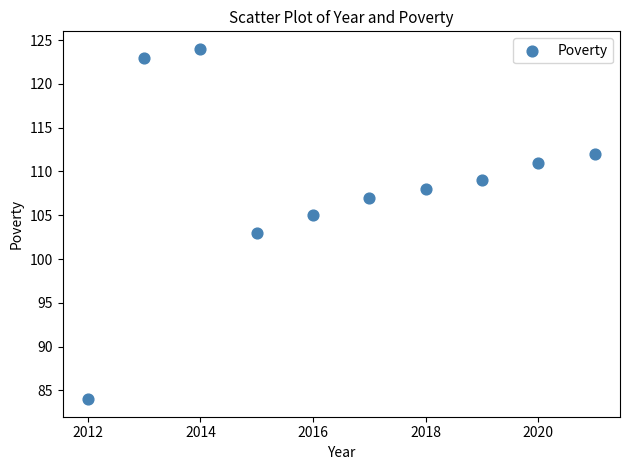

What is the range of X values (max minus min)?

9